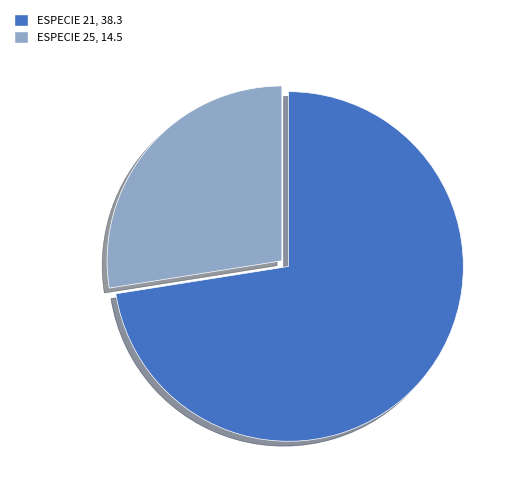

Rank the categories by value from highest to lowest.

ESPECIE 21, 38.3, ESPECIE 25, 14.5